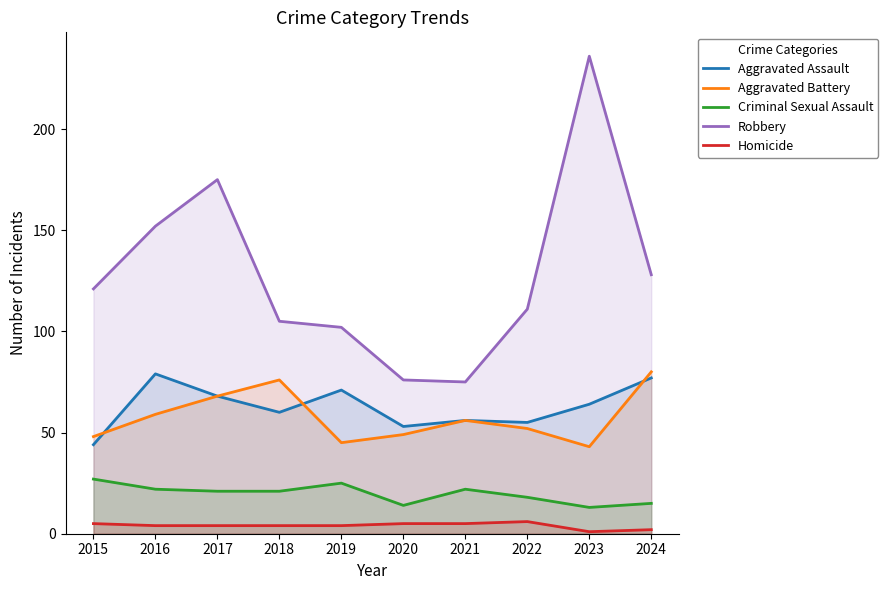

How many values in the Homicide series exceed 4?

4